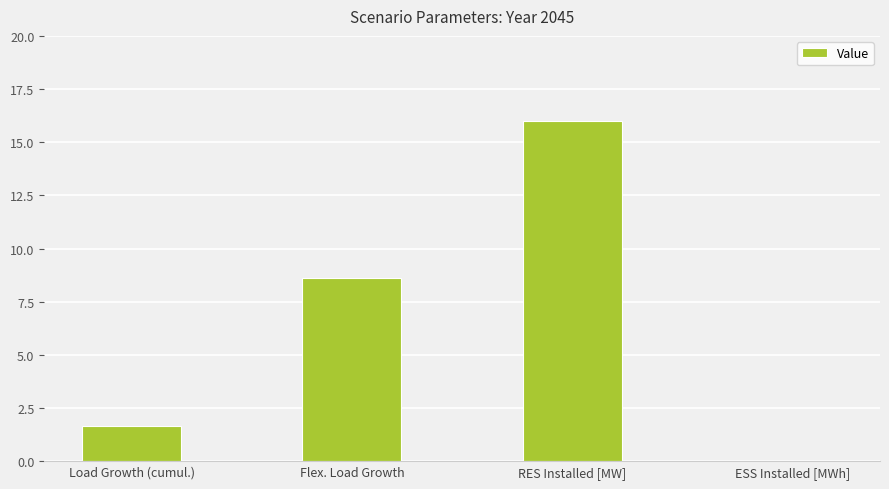

How many values are above zero?

3